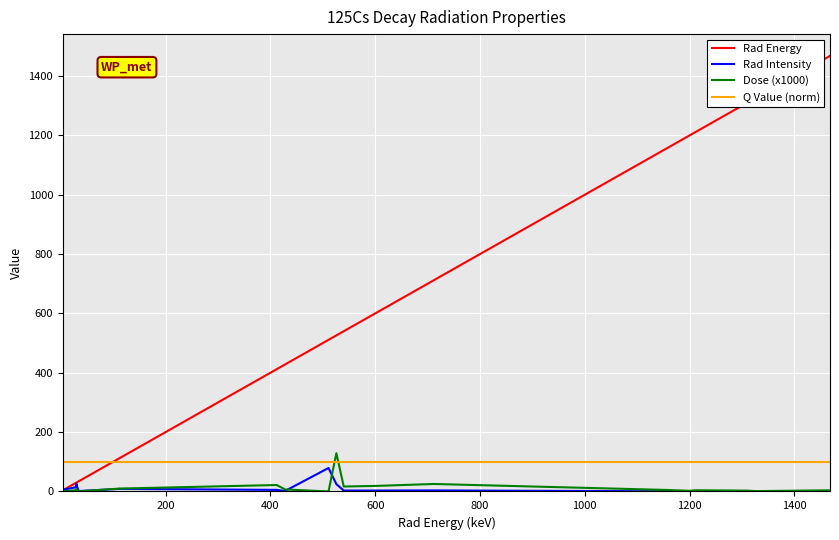

Which series has the largest total across all categories?

Rad Energy